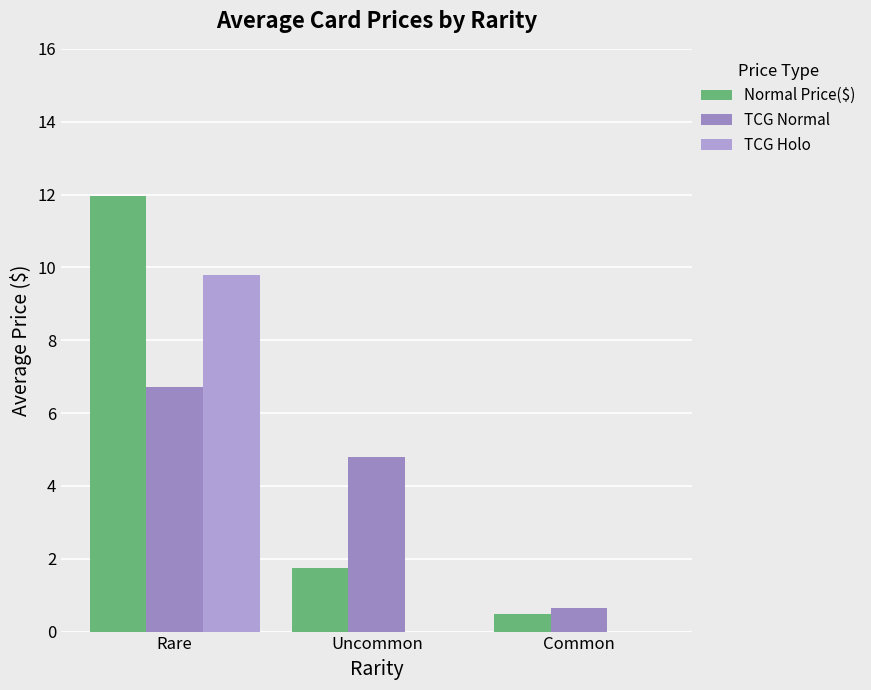

At which label is Normal Price($) closest to 6?

Uncommon